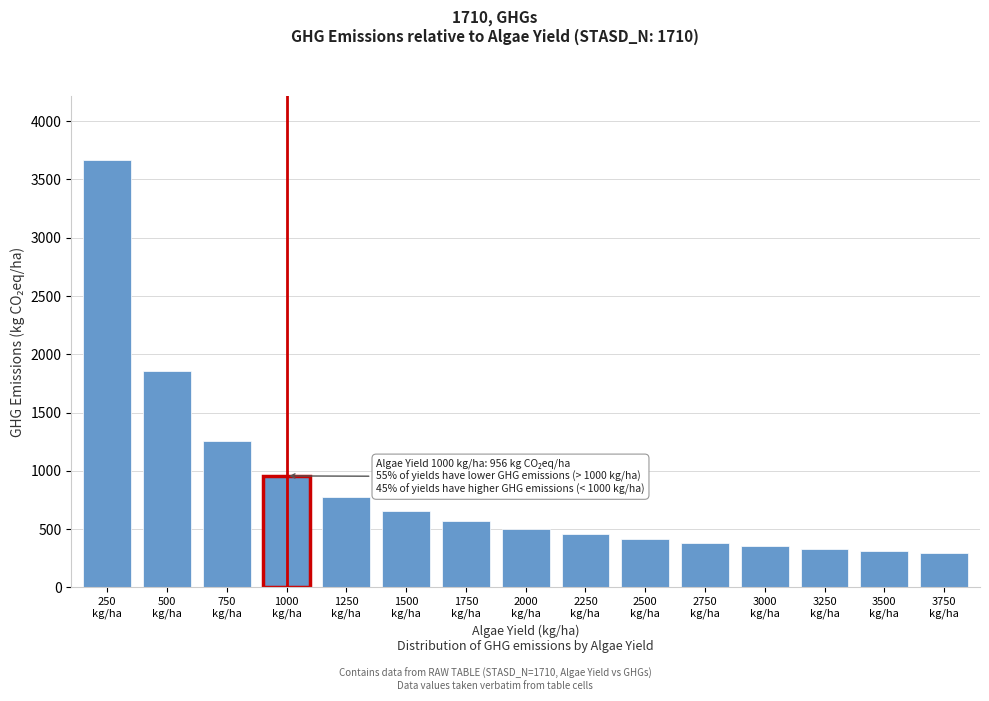

Reading left to right, list all the values displayed in this chart.

3667.5	1860.0	1257.5	956.2	775.5	655.0	568.9	504.4	454.2	414.0	381.1	353.8	330.6	310.7	293.5